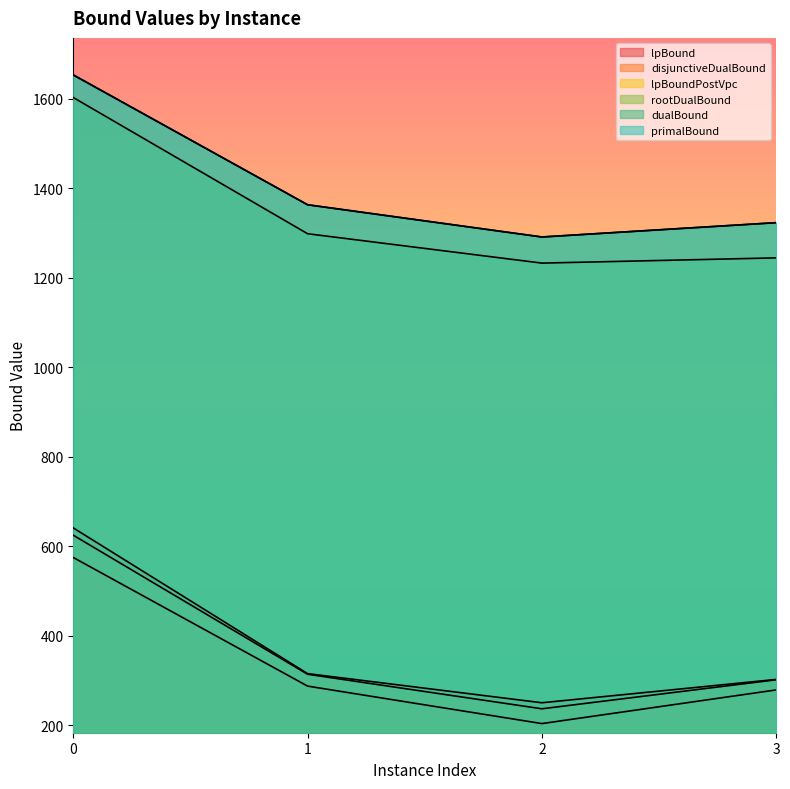

What is the difference between the highest and lowest values at 0?

1078.0